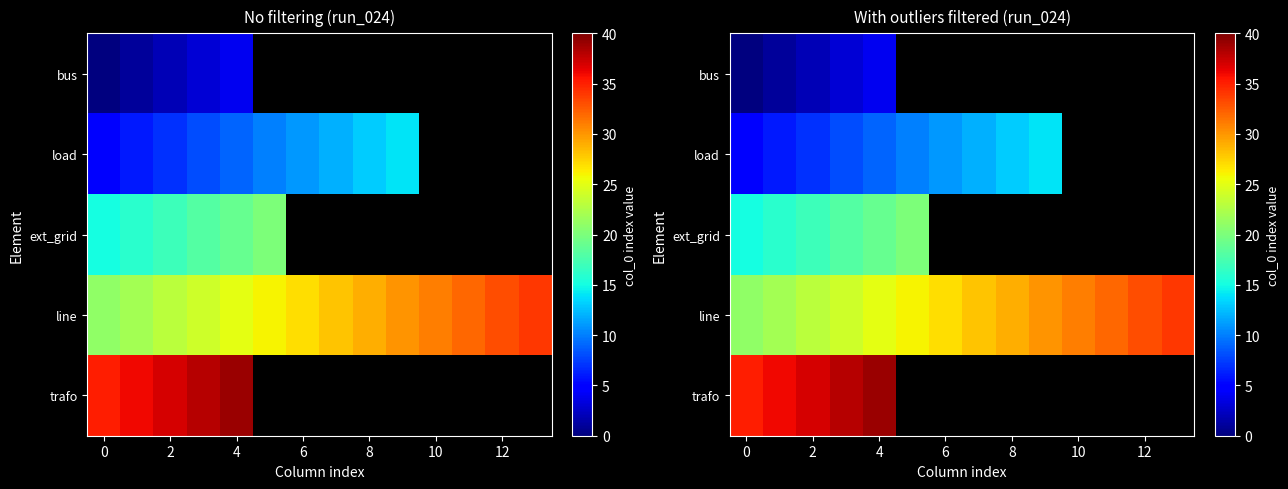

The line series shows 48.2 at 8. True or false?

False